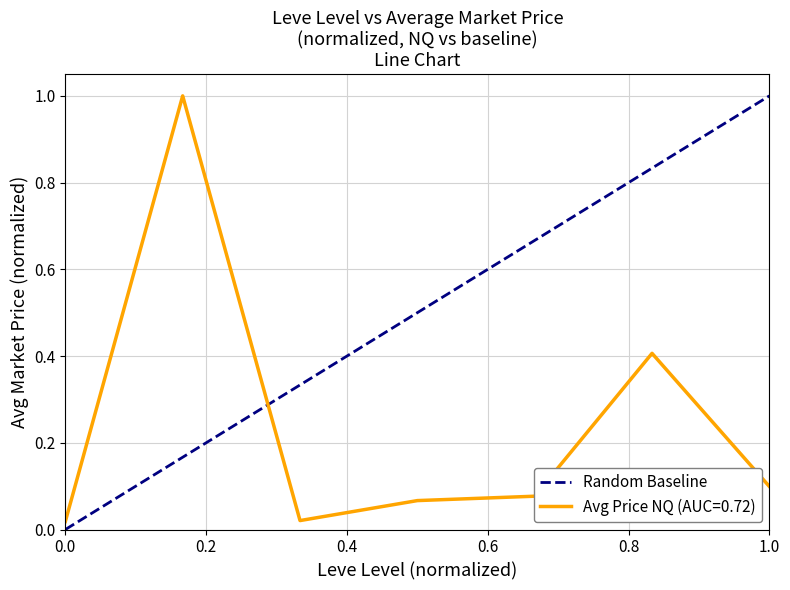

What is the highest value of the Avg Price NQ (AUC=0.72) series?

1.0